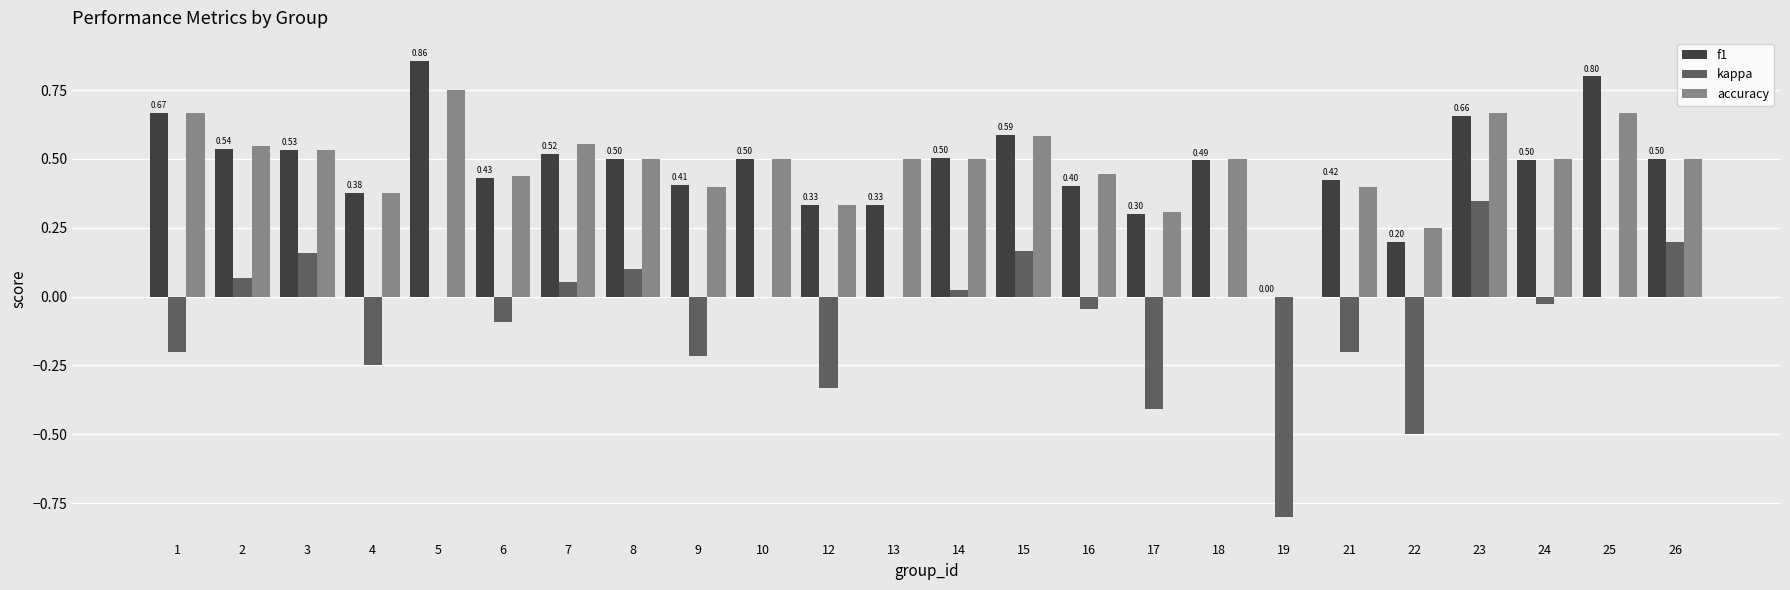

What is the sum of all accuracy values?

11.4